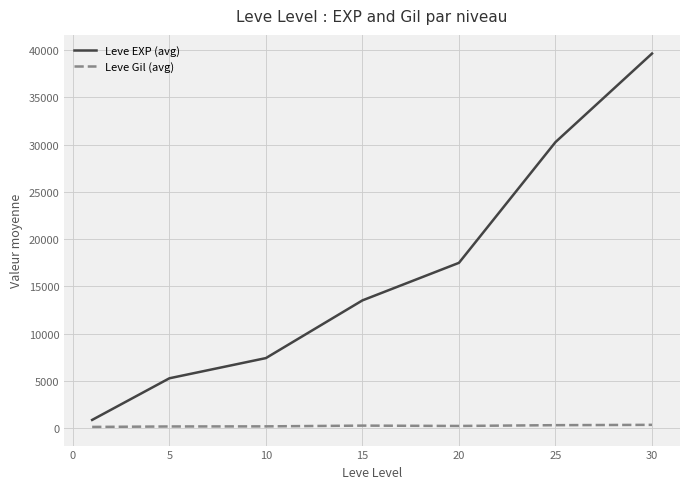

Rank the series by their maximum value, from lowest to highest.

Leve Gil (avg), Leve EXP (avg)